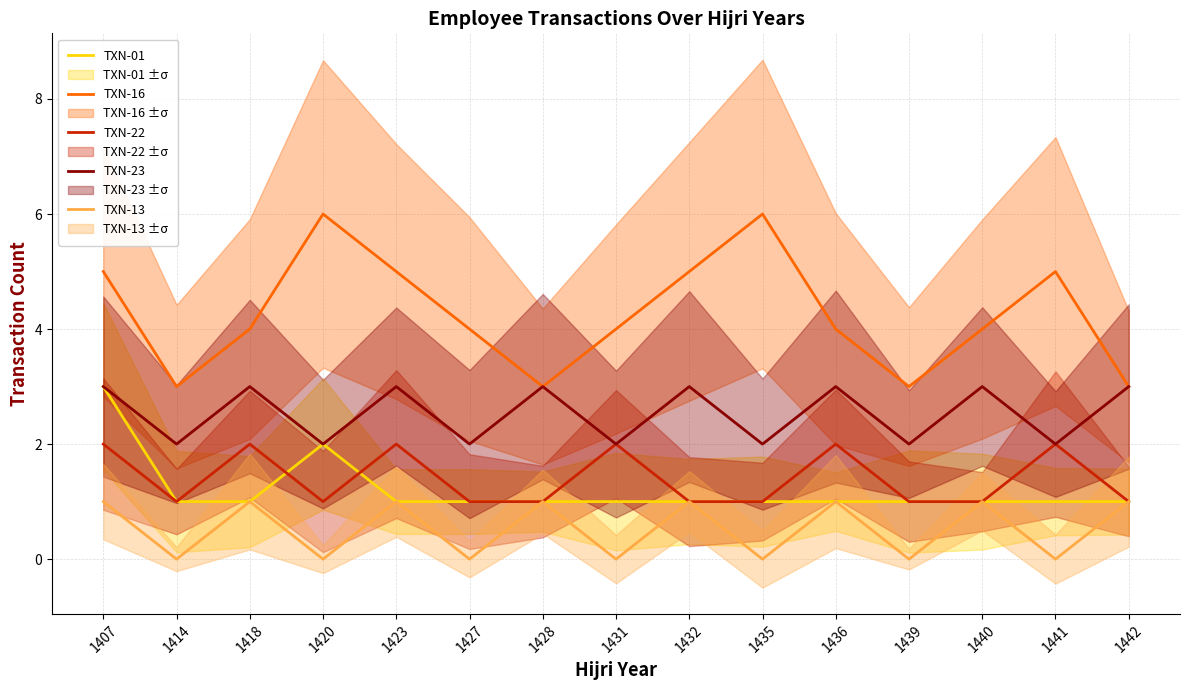

How many lines are shown in the chart?

5